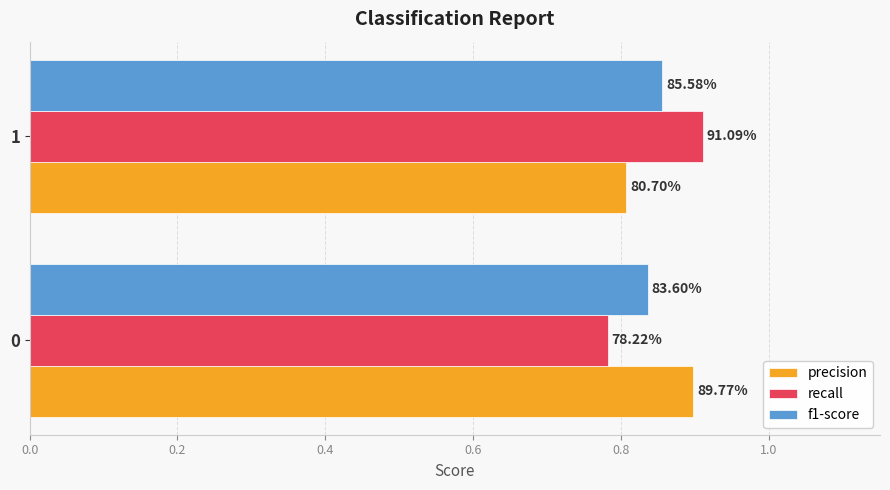

Reading right to left, transcribe all the data shown in this chart.

precision: 0.8	0.9
recall: 0.9	0.8
f1-score: 0.9	0.8